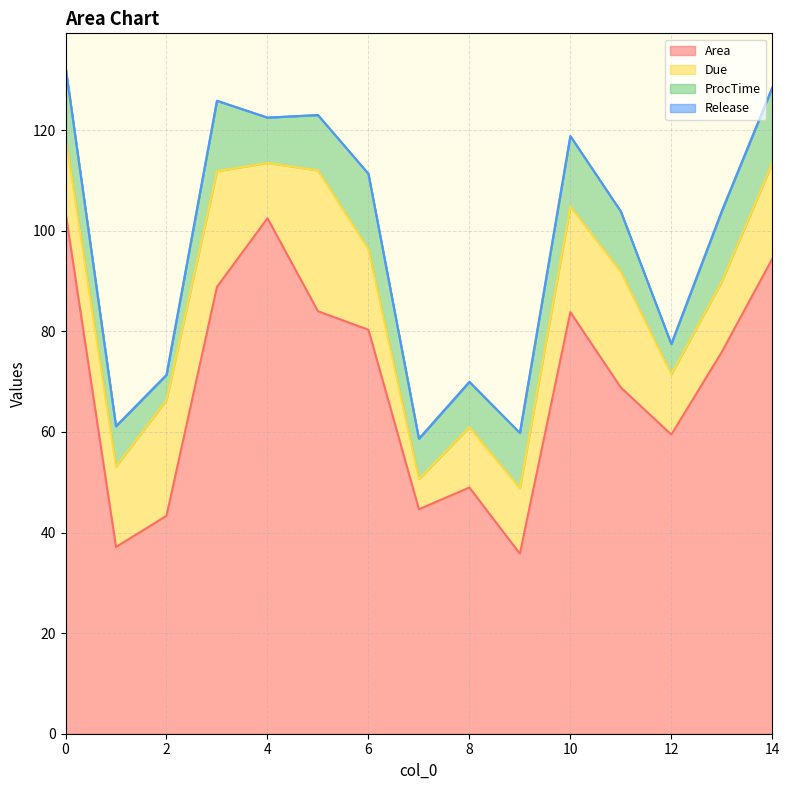

At which label is ProcTime closest to 10?

4